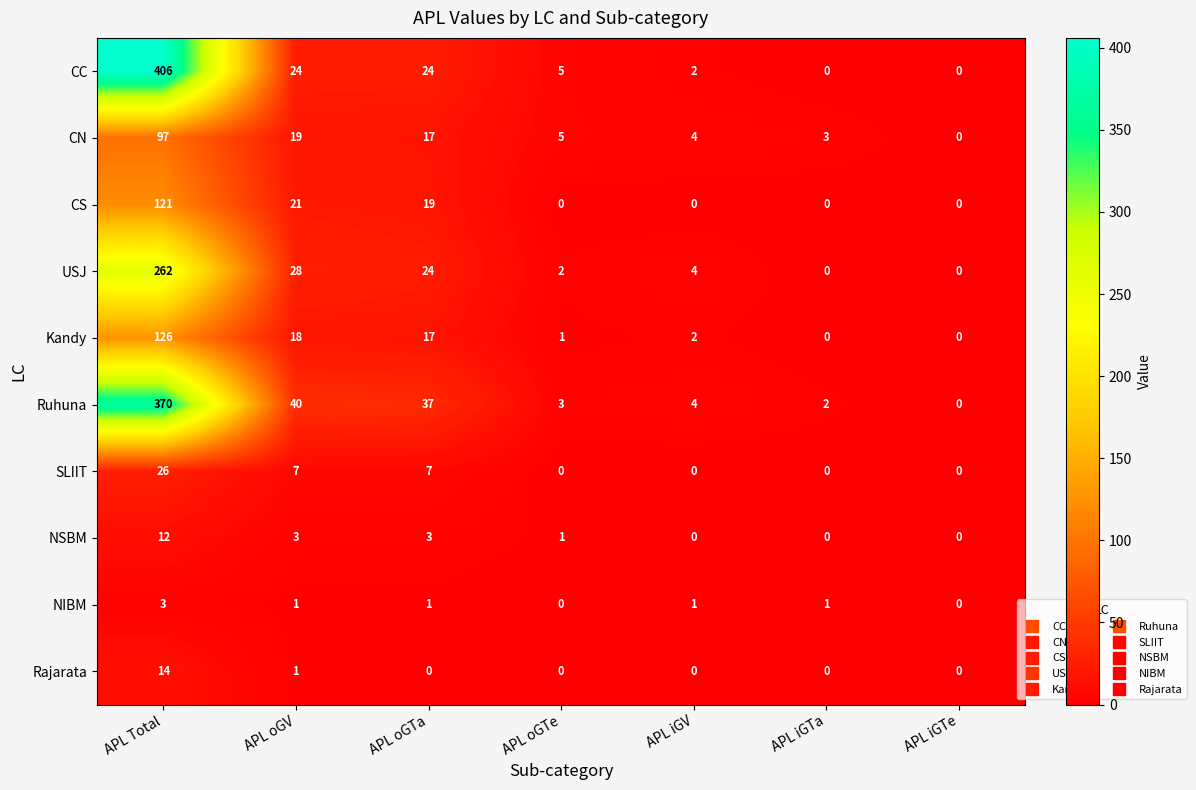

Rank the series by their maximum value, from highest to lowest.

CC, Ruhuna, USJ, Kandy, CS, CN, SLIIT, Rajarata, NSBM, NIBM